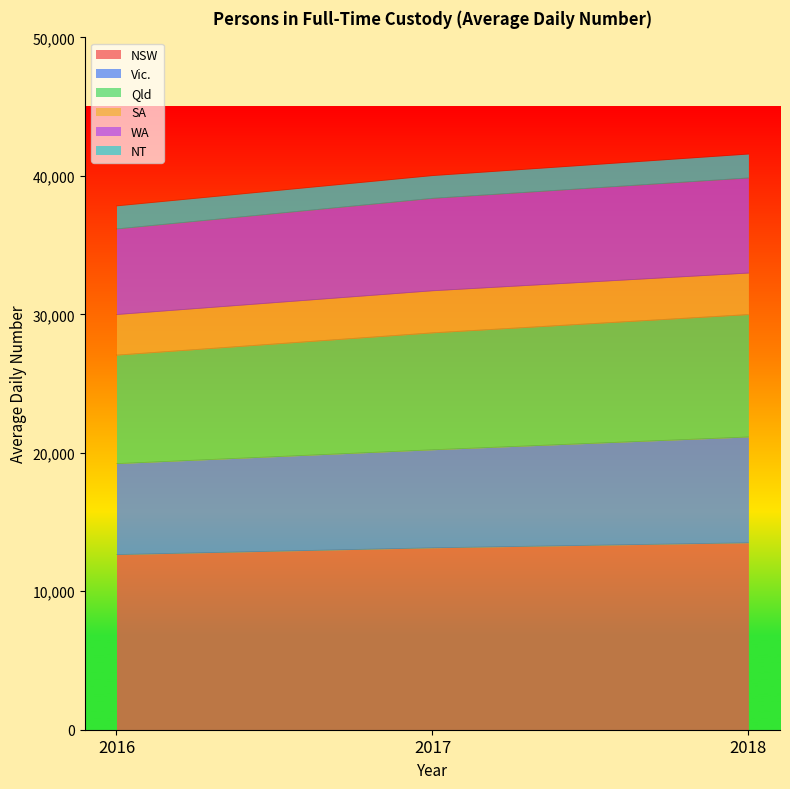

True or false: NSW has a value of 13141 at 2017.

True